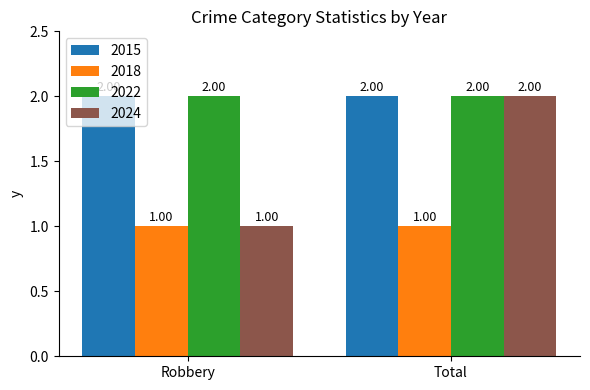

What is the highest value of the 2024 series?

2